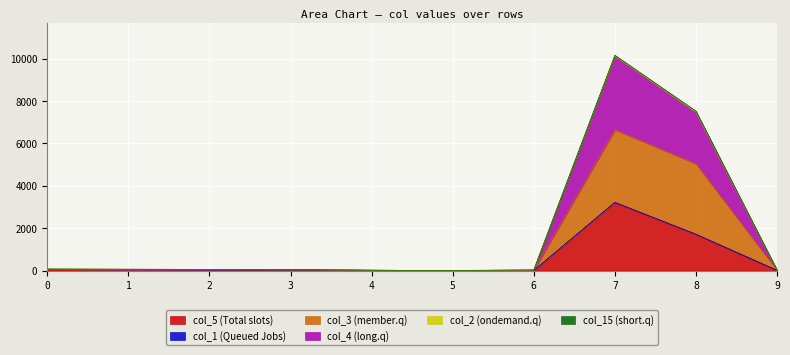

At which category is the sum across all series the highest?

7